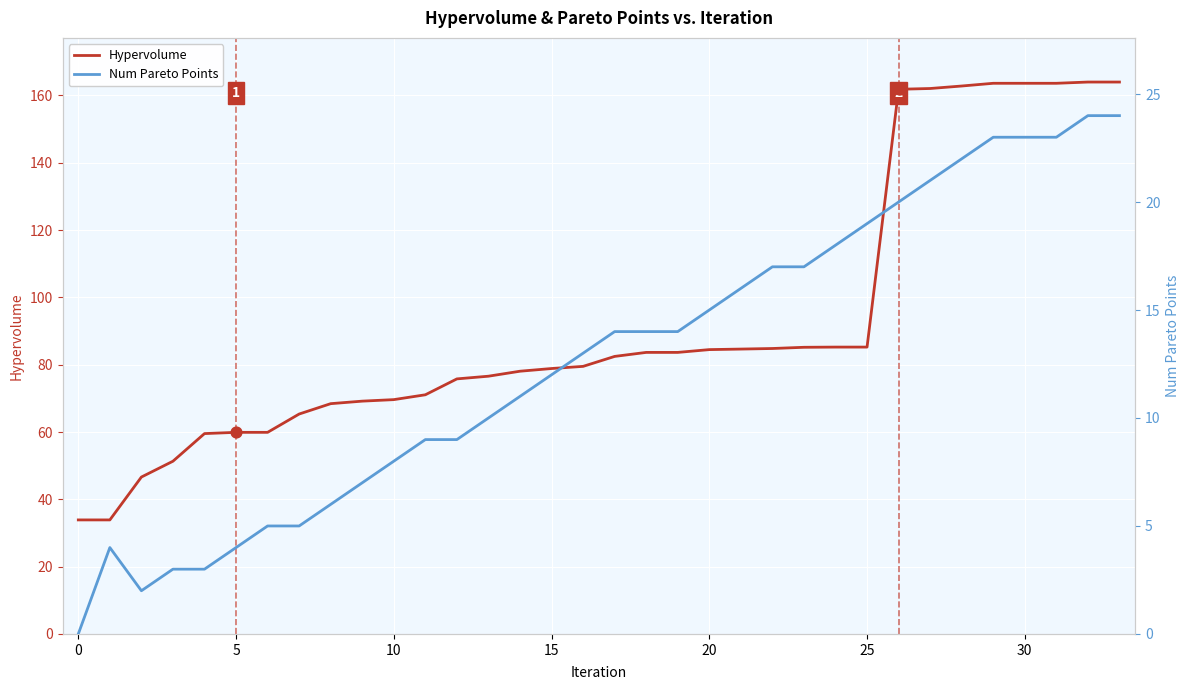

What is the total value across all series at 33?

188.0